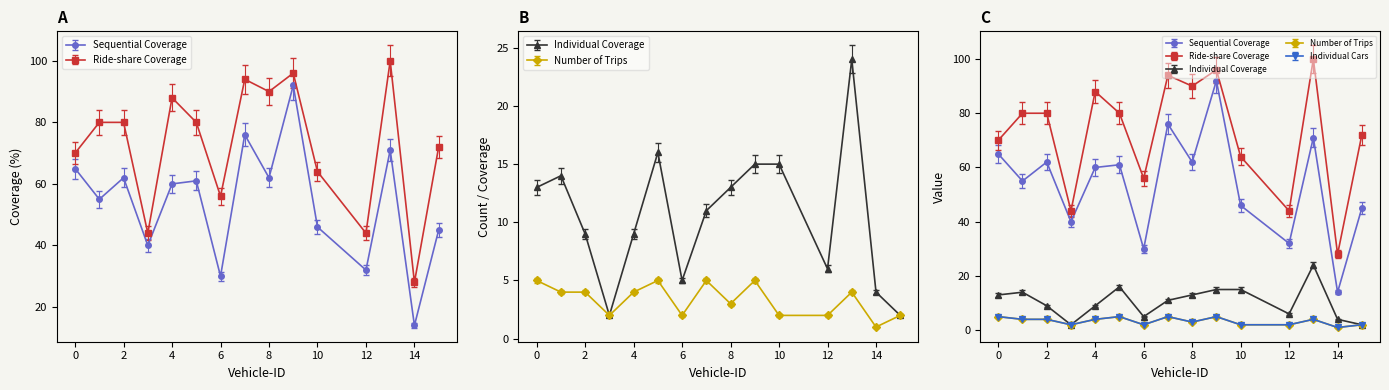

Reading left to right, transcribe all the data shown in this chart.

Sequential Coverage: 65.0	55.0	62.0	40.0	60.0	61.0	30.0	76.0	62.0	92.0	46.0	32.0	71.0	14.0	45.0
Ride-share Coverage: 70.0	80.0	80.0	44.0	88.0	80.0	56.0	94.0	90.0	96.0	64.0	44.0	100.0	28.0	72.0
Individual Coverage: 13.0	14.0	9.0	2.0	9.0	16.0	5.0	11.0	13.0	15.0	15.0	6.0	24.0	4.0	2.0
Number of Trips: 5.0	4.0	4.0	2.0	4.0	5.0	2.0	5.0	3.0	5.0	2.0	2.0	4.0	1.0	2.0
Individual Cars: 4.8	3.8	3.8	1.9	3.8	4.8	1.9	4.8	2.9	4.8	1.9	1.9	3.8	0.9	1.9